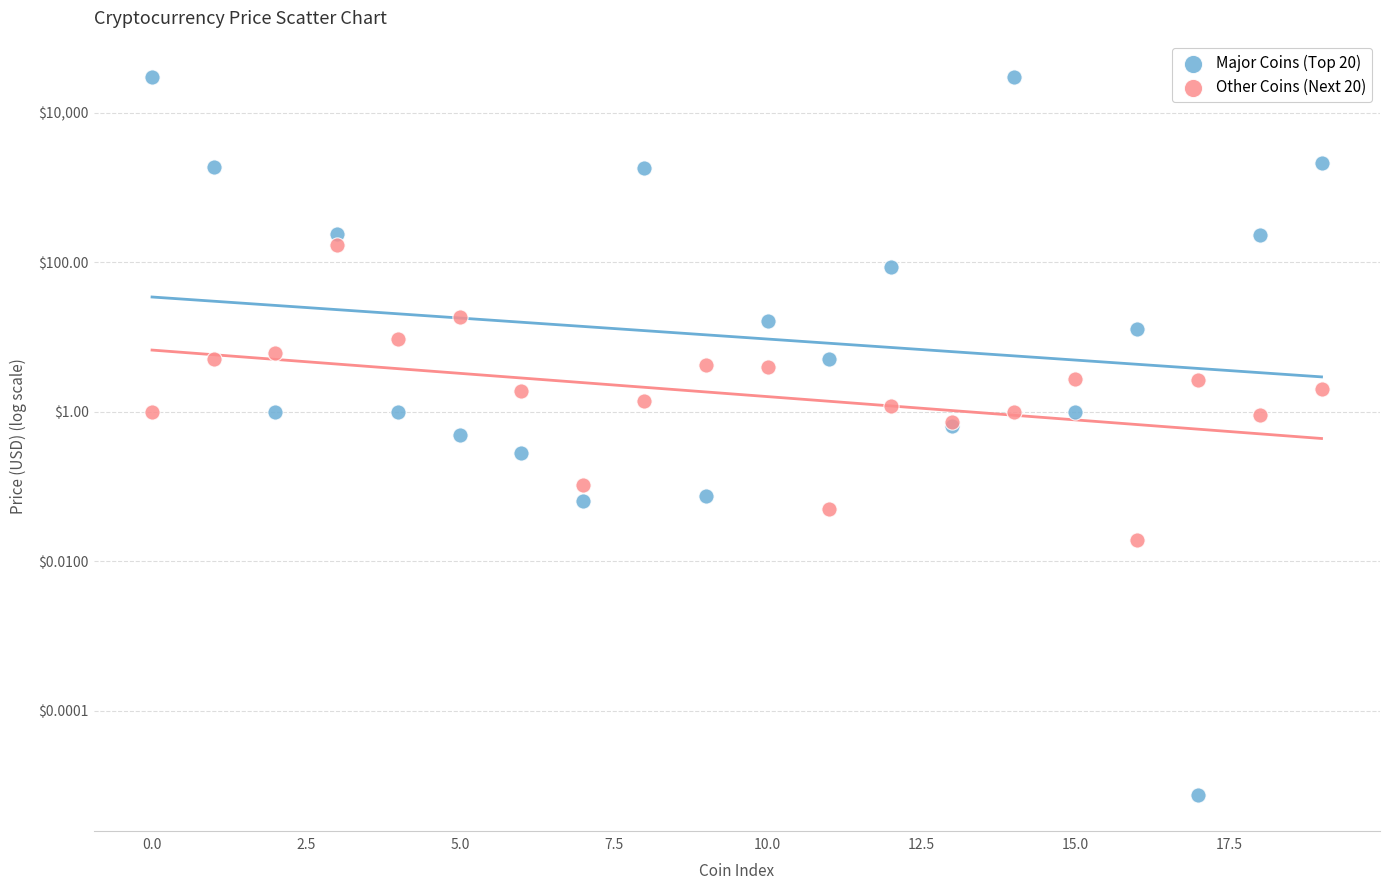

Which series reaches the minimum Y coordinate?

Major Coins (Top 20)